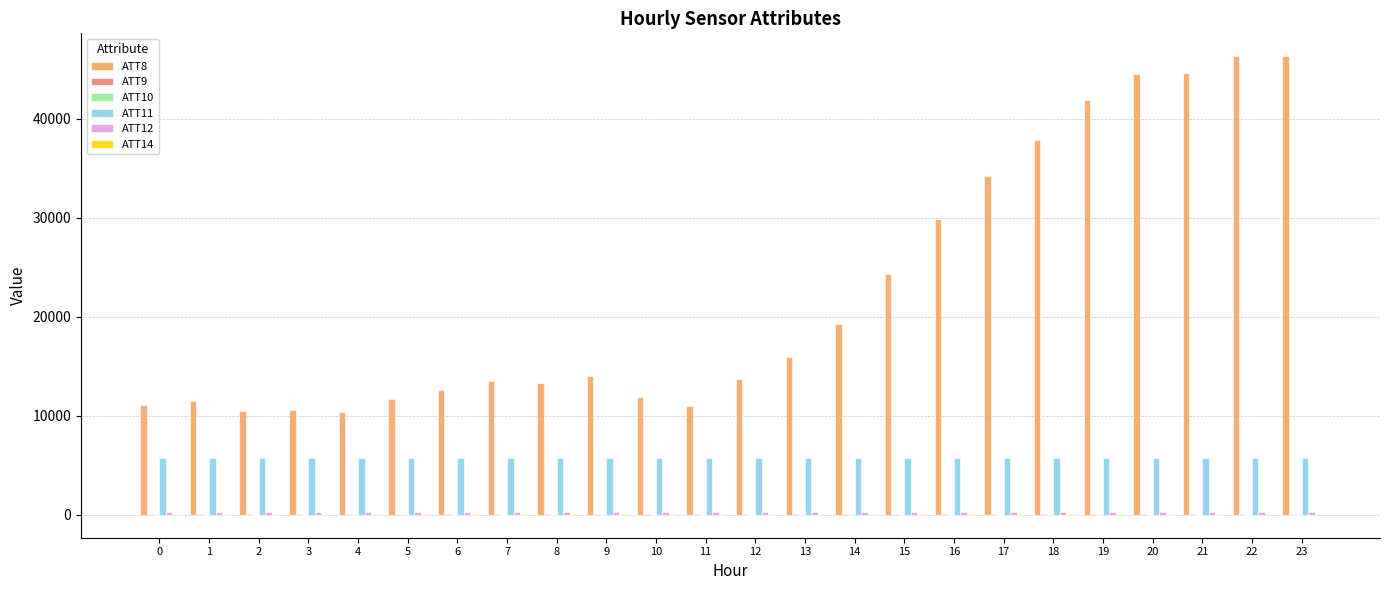

Is the value of ATT11 at 11 greater than the value of ATT8 at 22?

No